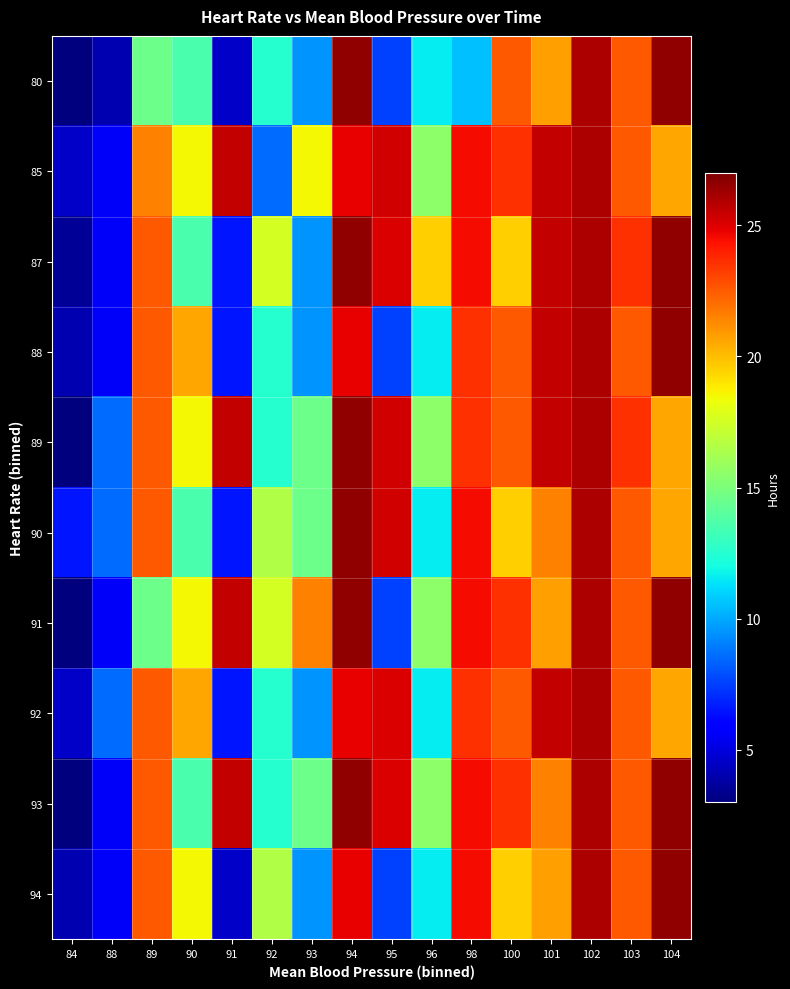

Reading left to right, list all the values displayed in this chart.

80: 84=3.1	88=4.1	89=14.6	90=13.6	91=4.6	92=12.6	93=9.6	94=26.6	95=7.6	96=11.6	98=10.6	100=22.6	101=20.8	102=26.1	103=22.6	104=26.6
85: 84=4.6	88=5.6	89=21.6	90=18.6	91=25.6	92=8.6	93=18.6	94=24.8	95=25.3	96=15.6	98=24.6	100=23.6	101=25.6	102=26.1	103=22.6	104=20.6
87: 84=3.6	88=5.6	89=22.6	90=13.6	91=6.6	92=17.6	93=9.6	94=26.6	95=25.1	96=19.6	98=24.6	100=19.6	101=25.6	102=26.1	103=23.6	104=26.6
88: 84=4.1	88=5.6	89=22.6	90=20.6	91=6.6	92=12.6	93=9.6	94=24.8	95=7.6	96=11.6	98=23.6	100=22.6	101=25.6	102=26.1	103=22.6	104=26.6
89: 84=3.1	88=8.6	89=22.6	90=18.6	91=25.6	92=12.6	93=14.6	94=26.6	95=25.3	96=15.6	98=23.6	100=22.6	101=25.6	102=26.1	103=23.6	104=20.6
90: 84=6.6	88=8.6	89=22.6	90=13.6	91=6.6	92=16.6	93=14.6	94=26.6	95=25.3	96=11.6	98=24.6	100=19.6	101=21.6	102=26.1	103=22.6	104=20.6
91: 84=3.1	88=5.6	89=14.6	90=18.6	91=25.6	92=17.6	93=21.6	94=26.6	95=7.6	96=15.6	98=24.6	100=23.6	101=20.8	102=26.1	103=22.6	104=26.6
92: 84=4.6	88=8.6	89=22.6	90=20.6	91=6.6	92=12.6	93=9.6	94=24.8	95=25.1	96=11.6	98=23.6	100=22.6	101=25.6	102=26.1	103=22.6	104=20.6
93: 84=3.1	88=5.6	89=22.6	90=13.6	91=25.6	92=12.6	93=14.6	94=26.6	95=25.1	96=15.6	98=24.6	100=23.6	101=21.6	102=26.1	103=22.6	104=26.6
94: 84=4.1	88=5.6	89=22.6	90=18.6	91=4.6	92=16.6	93=9.6	94=24.8	95=7.6	96=11.6	98=24.6	100=19.6	101=20.8	102=26.1	103=22.6	104=26.6